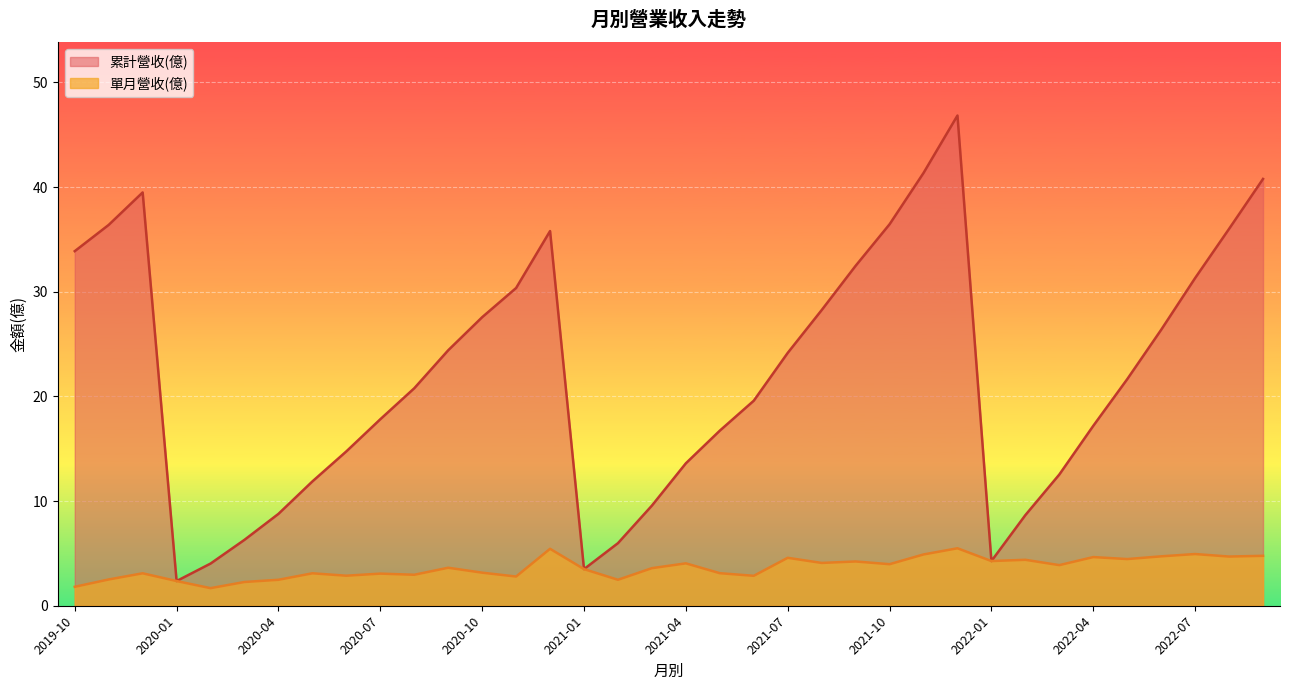

Does the chart display data point markers on the line(s)?

No